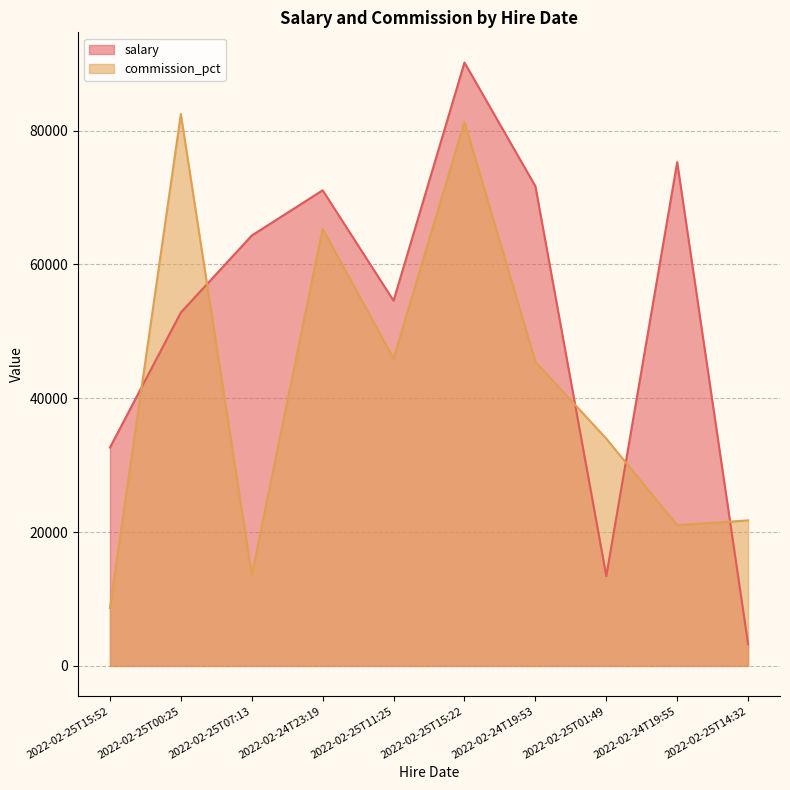

What is the smallest value displayed?

3244